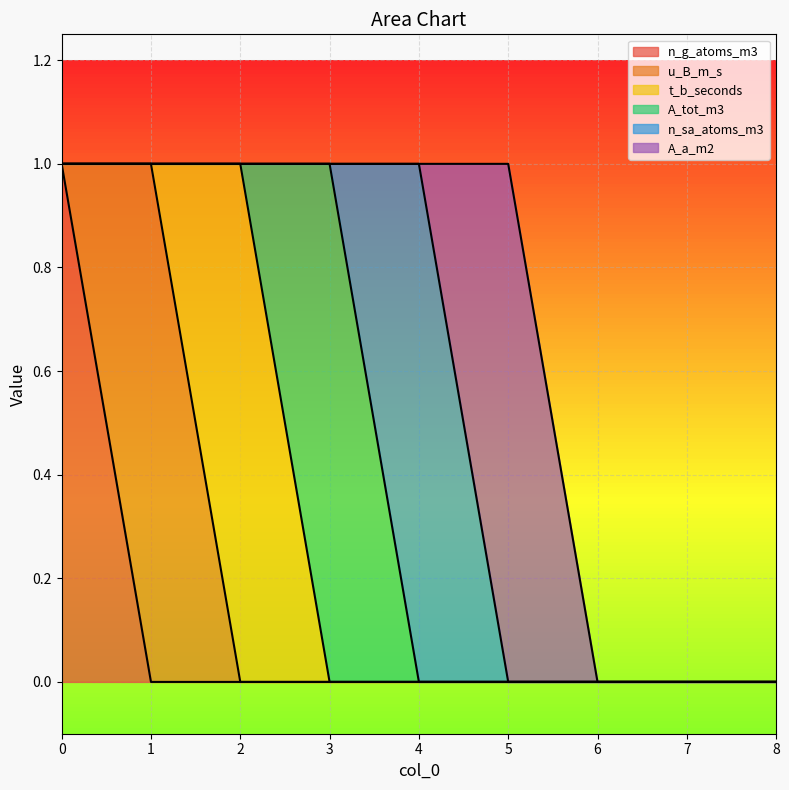

How many interior local peaks does the t_b_seconds series have?

1